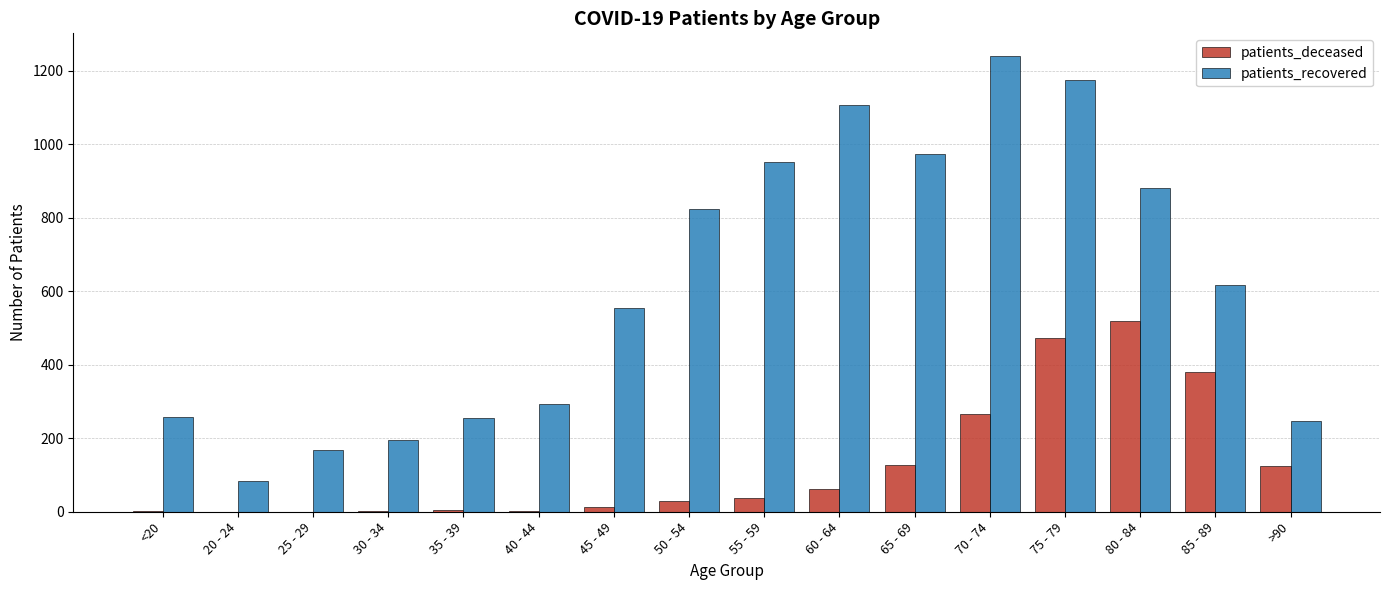

At which category is the sum across all series the highest?

75 - 79